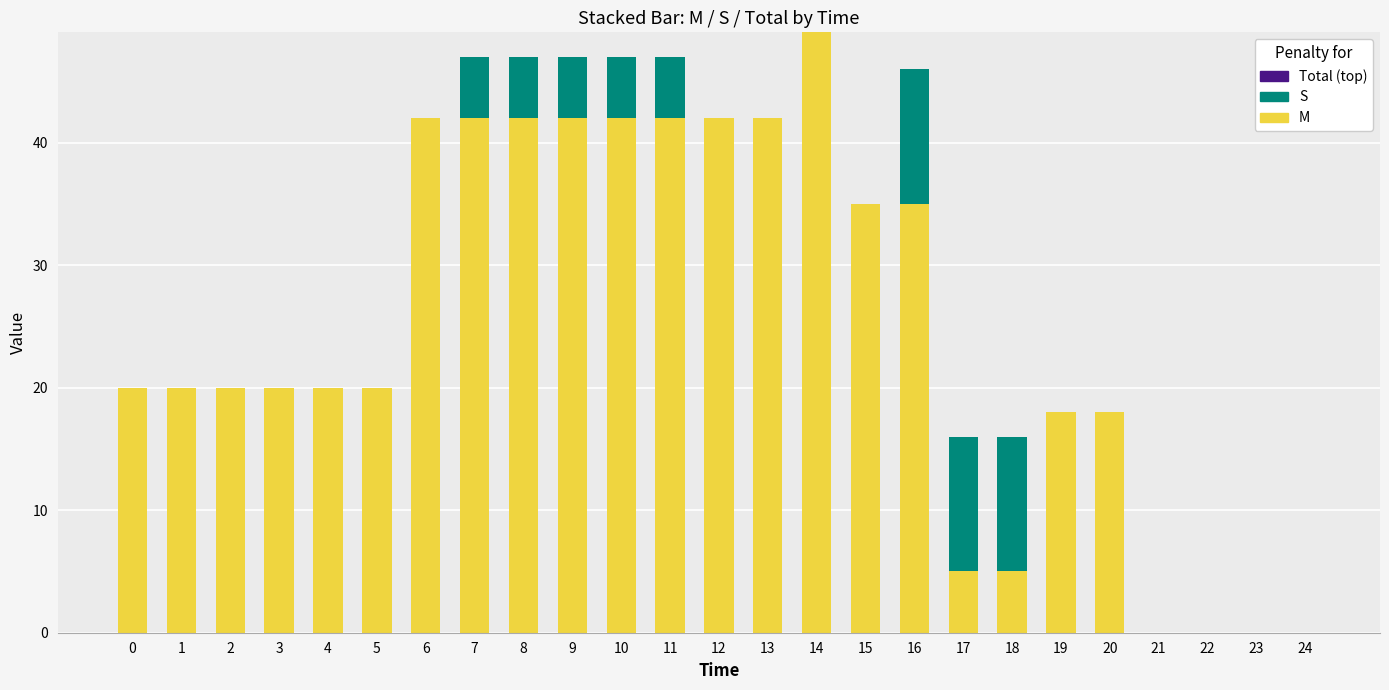

At which category is the sum across all series the highest?

14